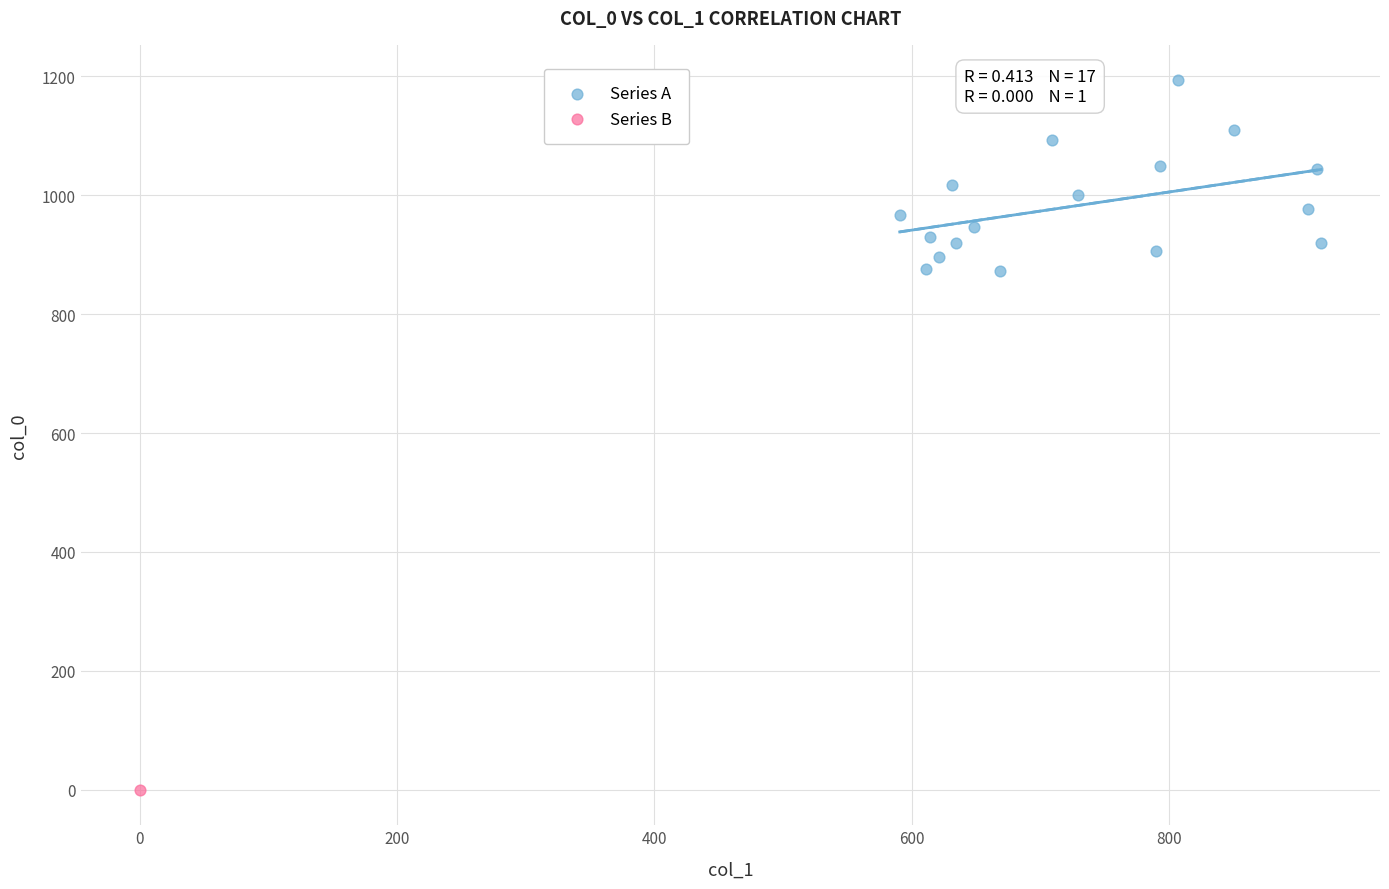

What are all the series names shown in the legend?

Series A, Series B